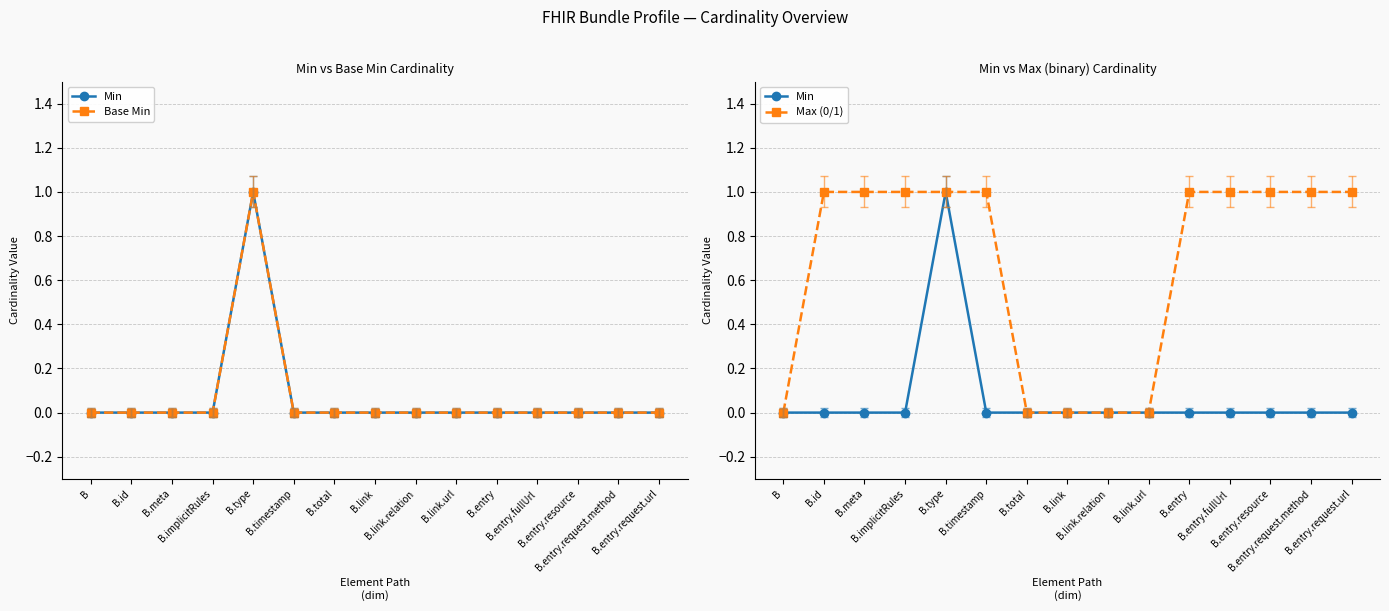

Is the value of Max (0/1) at B.total greater than the value of Base Min at B?

No